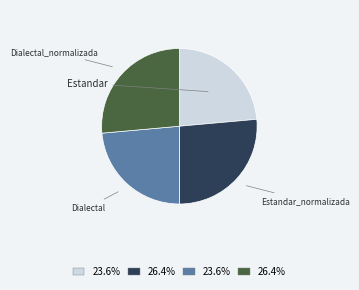

Is there any slice that represents more than half of the pie?

No